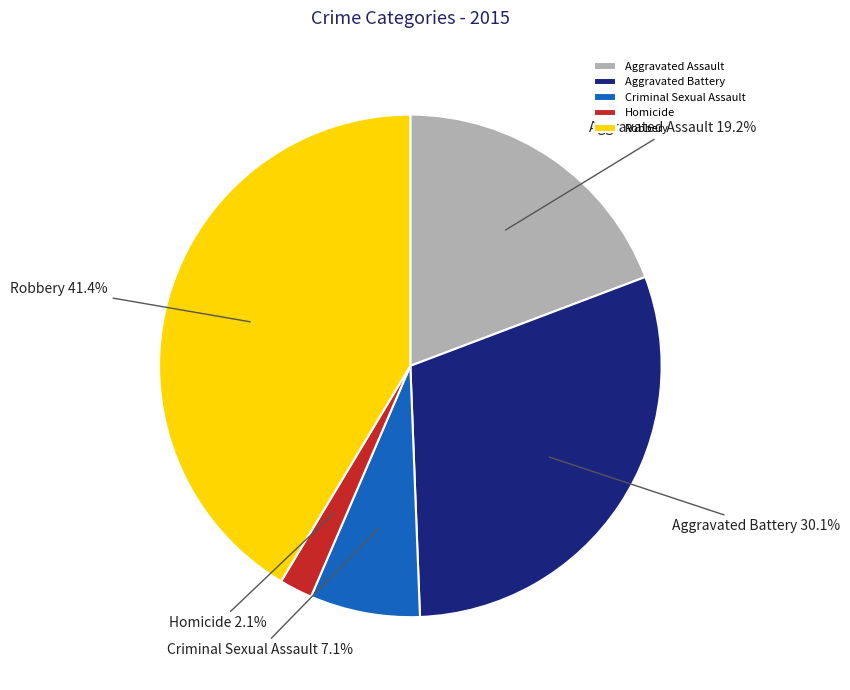

What percentage is NOT represented by Homicide?

97.9%